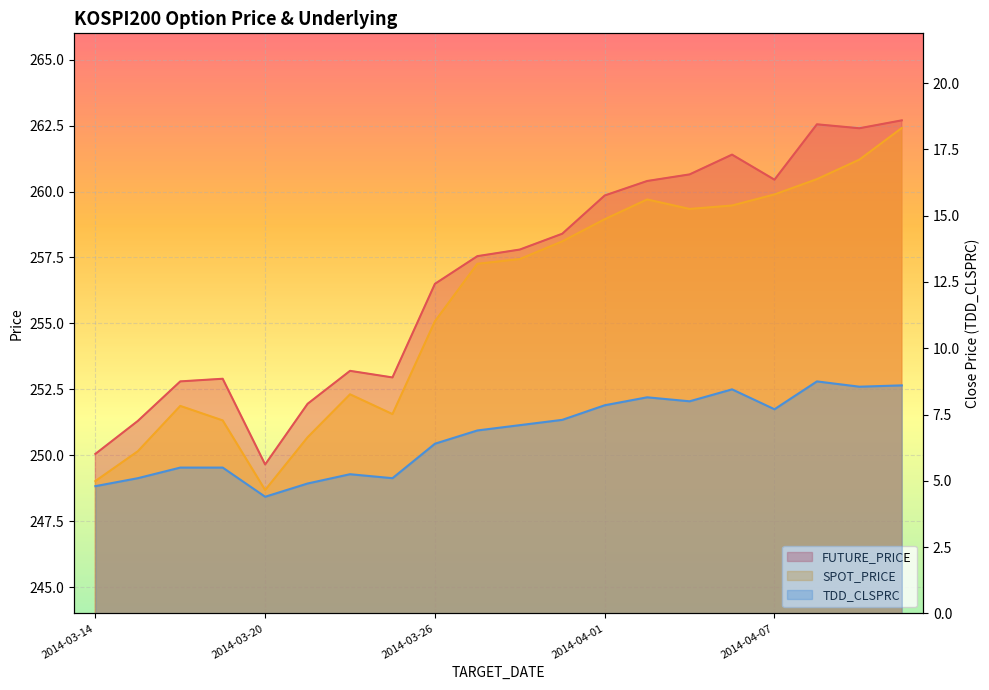

What are all the series names shown in the legend?

FUTURE_PRICE, SPOT_PRICE, TDD_CLSPRC